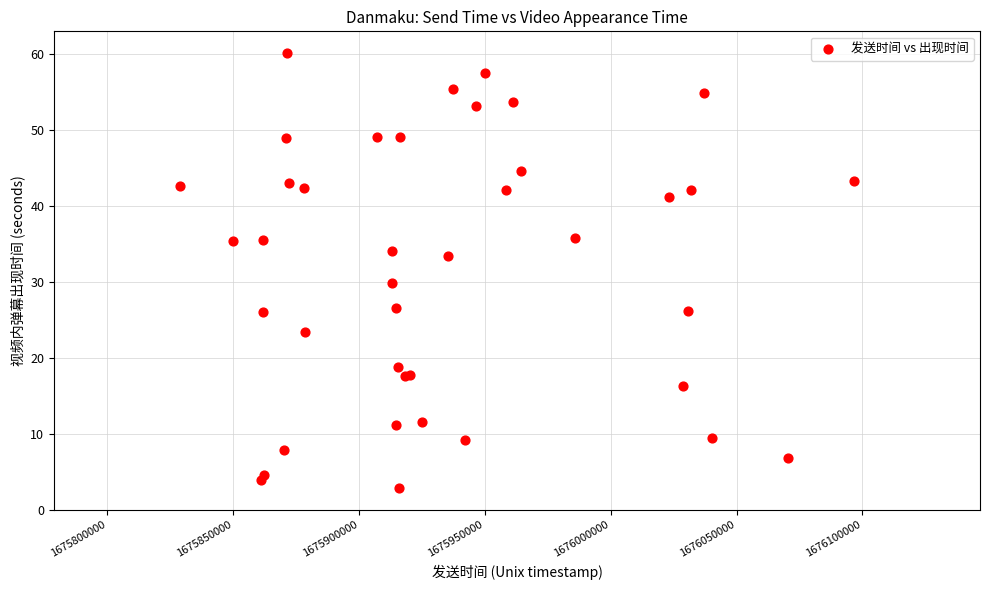

What Y value in the scatter plot is closest to 31?

29.9